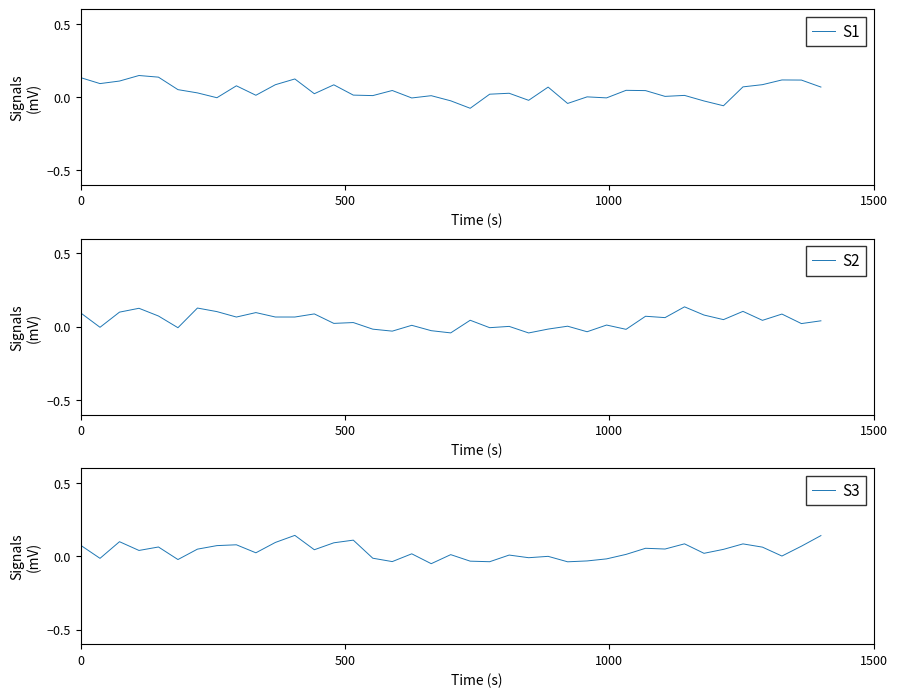

List the series in order of their peak value, lowest first.

S2, S3, S1